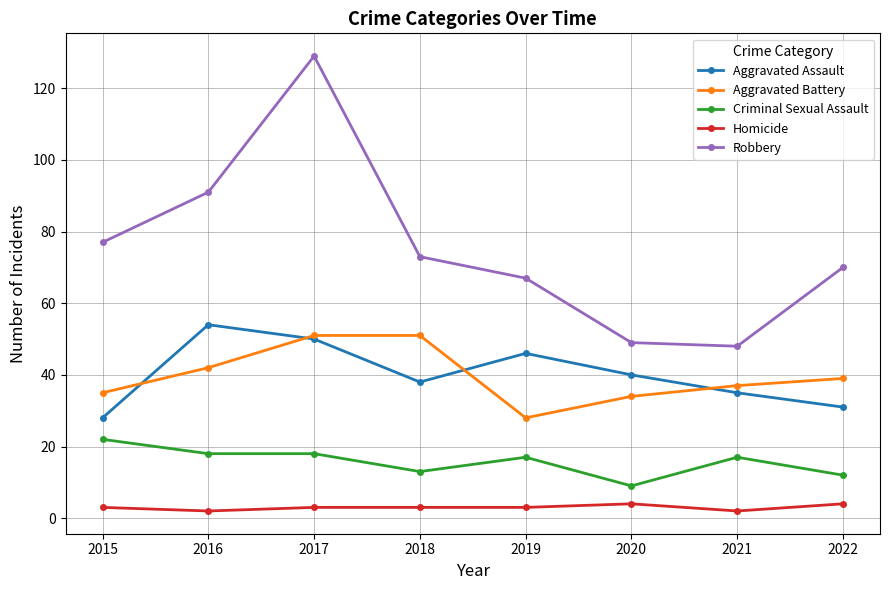

How many interior local valleys does the Aggravated Battery series have?

1